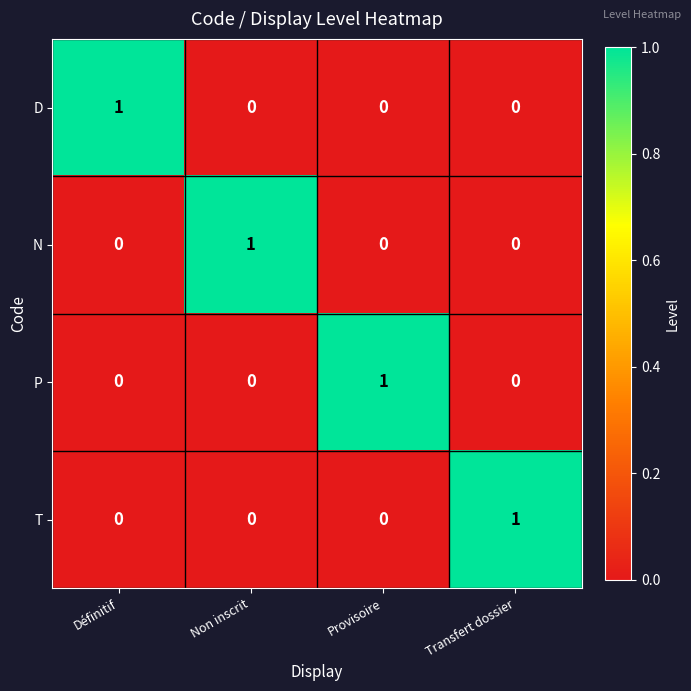

At which label does D reach its peak?

Définitif